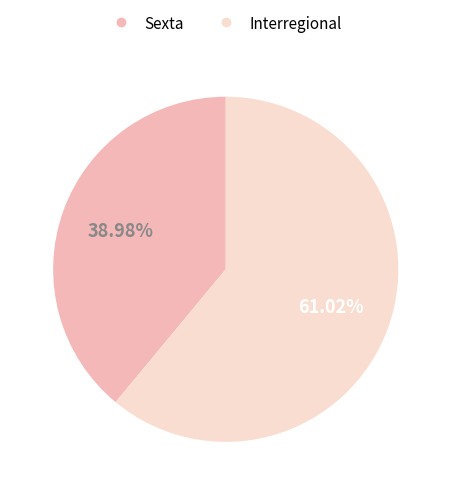

Which slice is the smallest?

Sexta